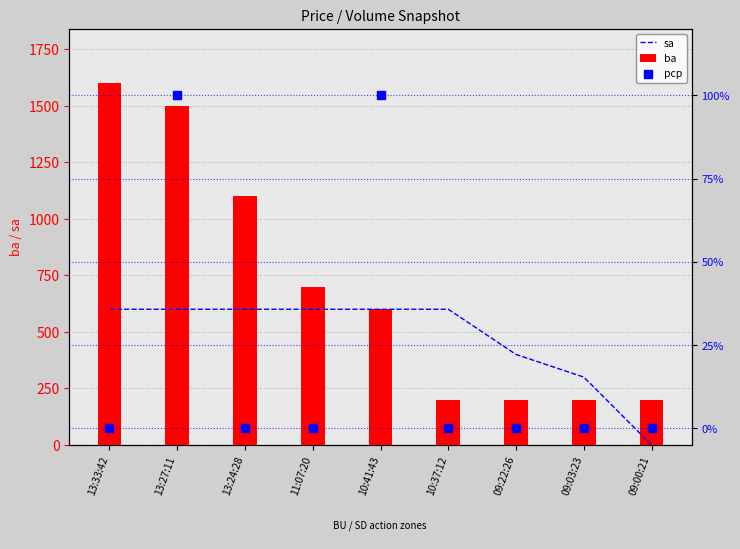

At how many categories does at least one series exceed 954?

3